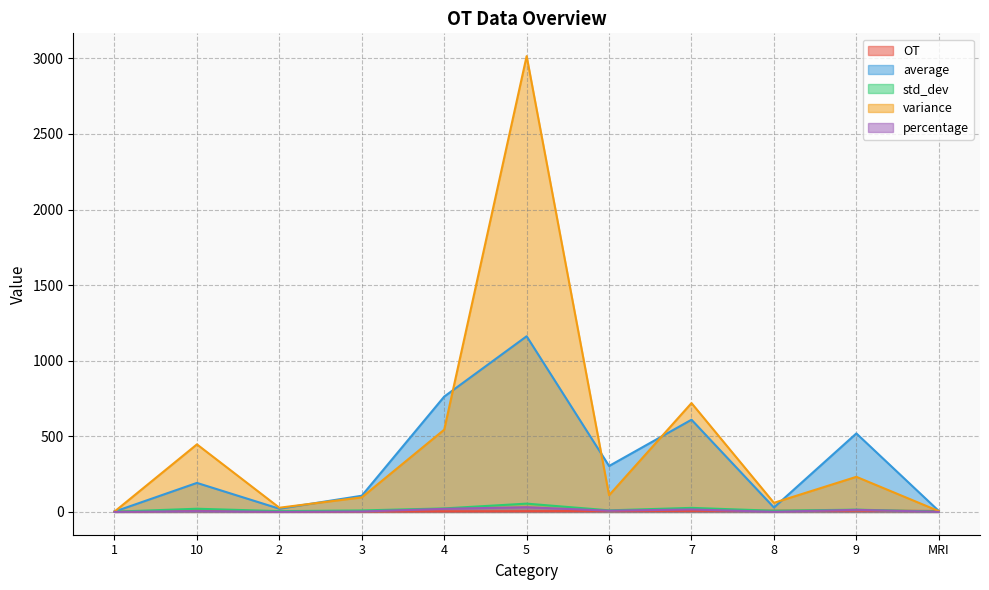

Rank the categories by percentage value from lowest to highest.

1, MRI, 2, 8, 3, 10, 6, 9, 7, 4, 5